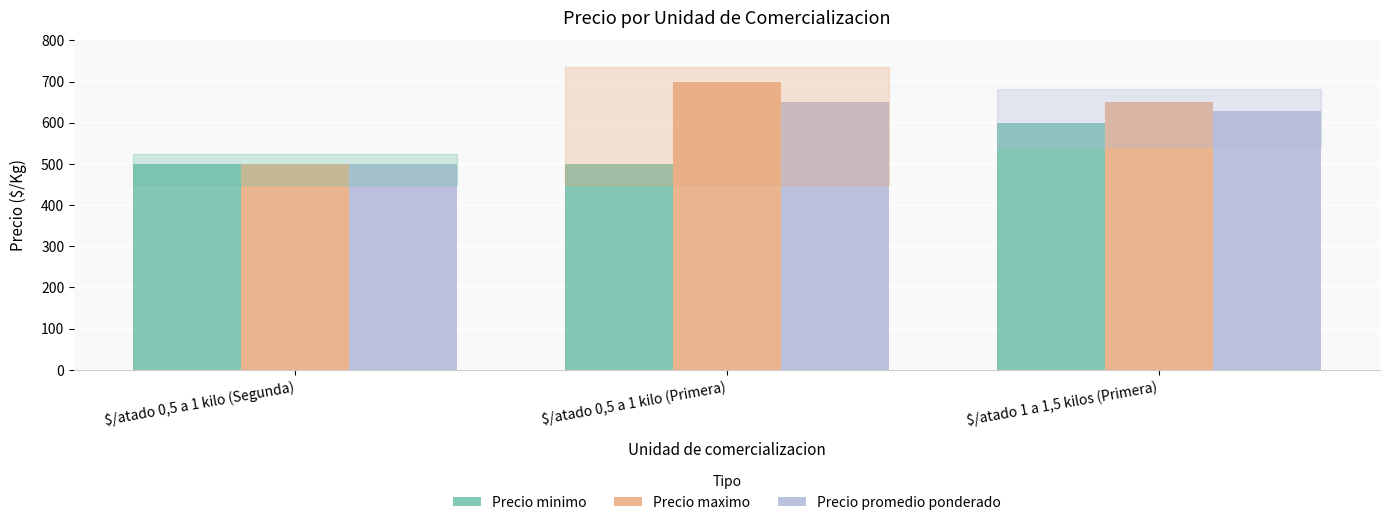

Rank the series by their average value, from lowest to highest.

Precio minimo, Precio promedio ponderado, Precio maximo